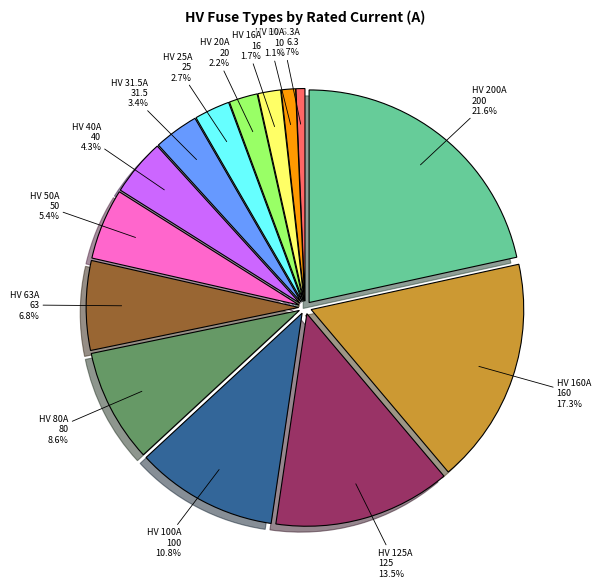

How many slices are in this pie chart?

14